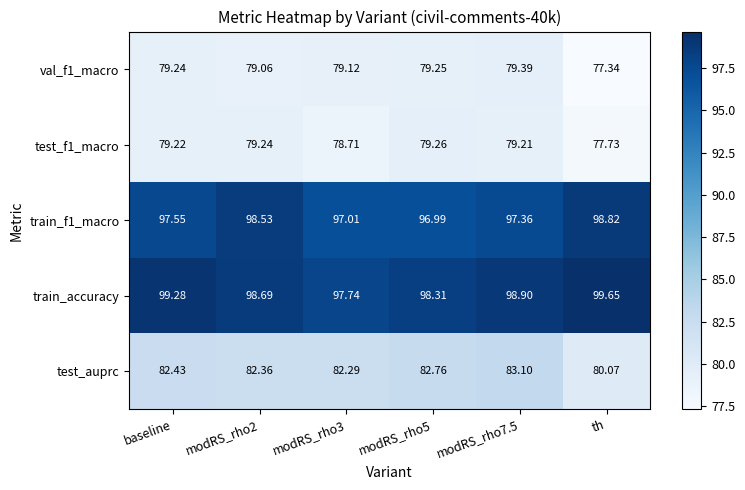

Is the value of train_accuracy at modRS_rho2 greater than the value of test_auprc at modRS_rho2?

Yes